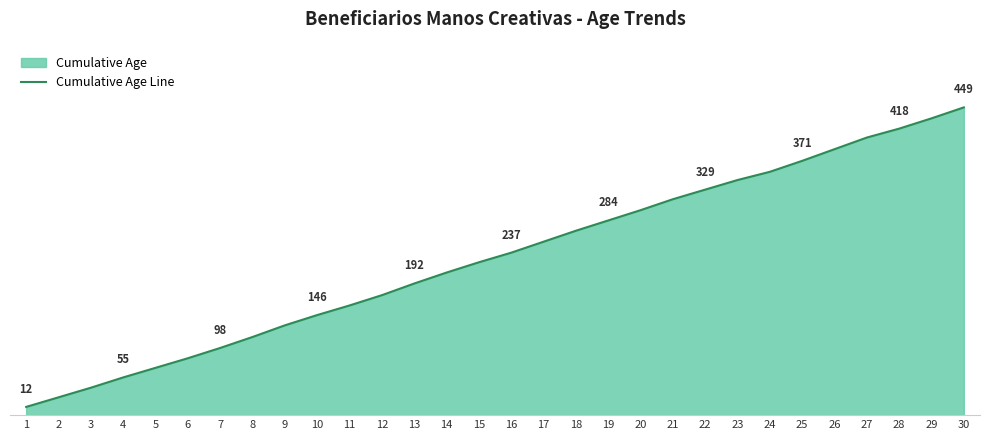

True or false: the data has more than 2 interior local peaks.

False